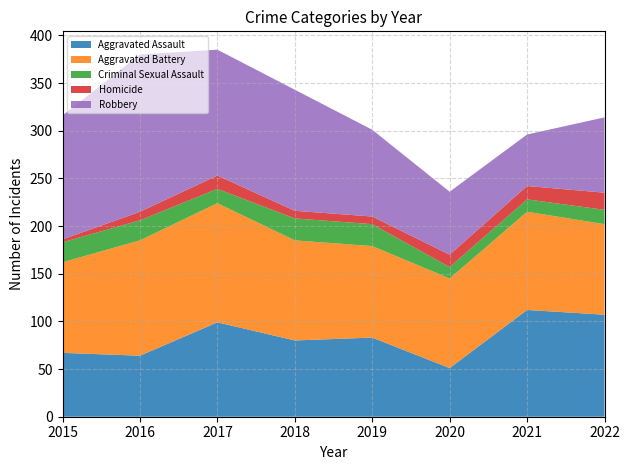

Reading left to right, extract all data points from this chart.

Aggravated Assault: 2015=67	2016=64	2017=99	2018=80	2019=83	2020=51	2021=112	2022=107
Aggravated Battery: 2015=95	2016=121	2017=125	2018=105	2019=96	2020=94	2021=103	2022=95
Criminal Sexual Assault: 2015=21	2016=21	2017=15	2018=23	2019=23	2020=12	2021=13	2022=15
Homicide: 2015=3	2016=9	2017=14	2018=8	2019=8	2020=13	2021=14	2022=18
Robbery: 2015=130	2016=165	2017=132	2018=127	2019=91	2020=66	2021=54	2022=79